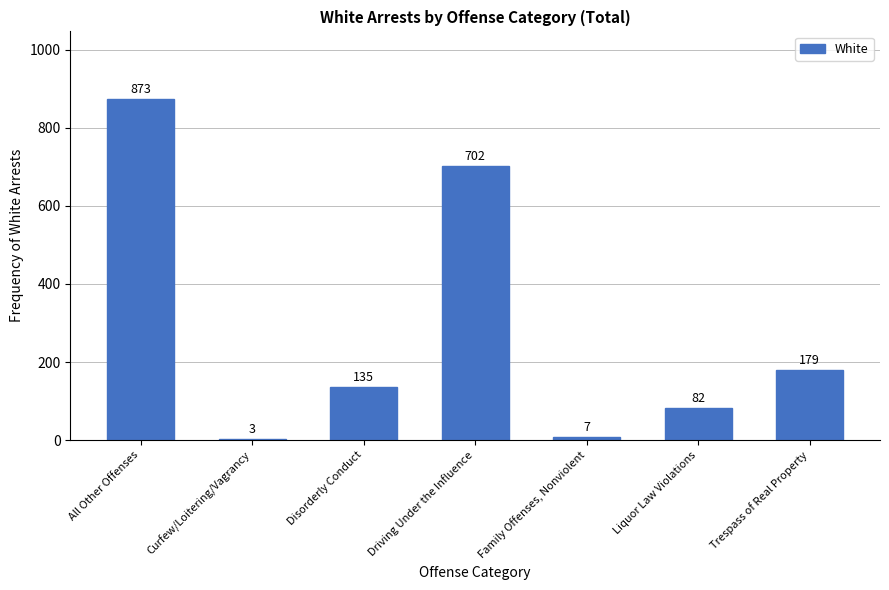

Reading left to right, what are all the values shown in this chart?

All Other Offenses=873	Curfew/Loitering/Vagrancy=3	Disorderly Conduct=135	Driving Under the Influence=702	Family Offenses, Nonviolent=7	Liquor Law Violations=82	Trespass of Real Property=179